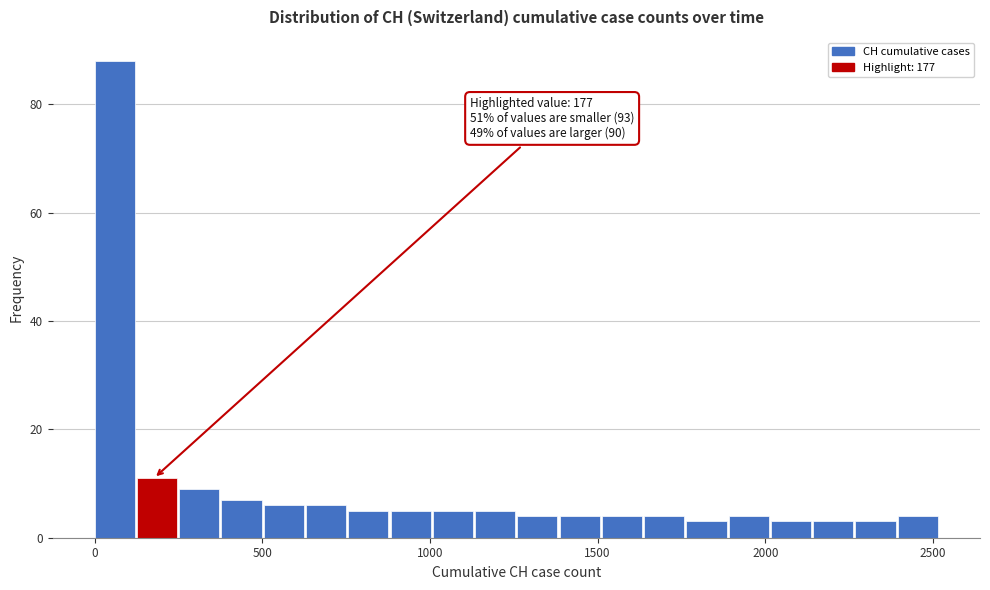

Around what value on the x-axis is the tallest bar? Give the approximate position of its centre, as read against the axis.

50